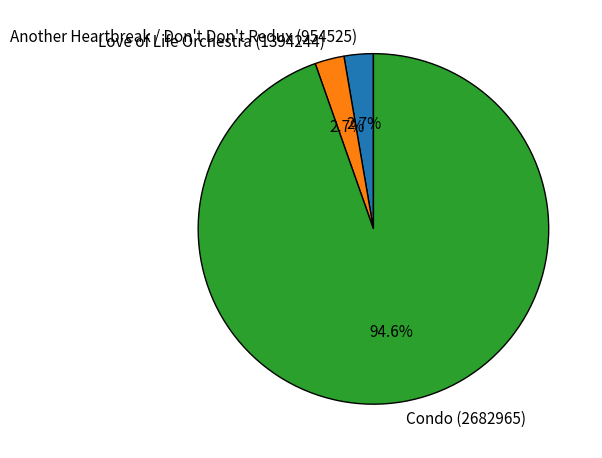

To the nearest percent, what portion does Another Heartbreak / Don't Don't Redux (954525) represent?

3%